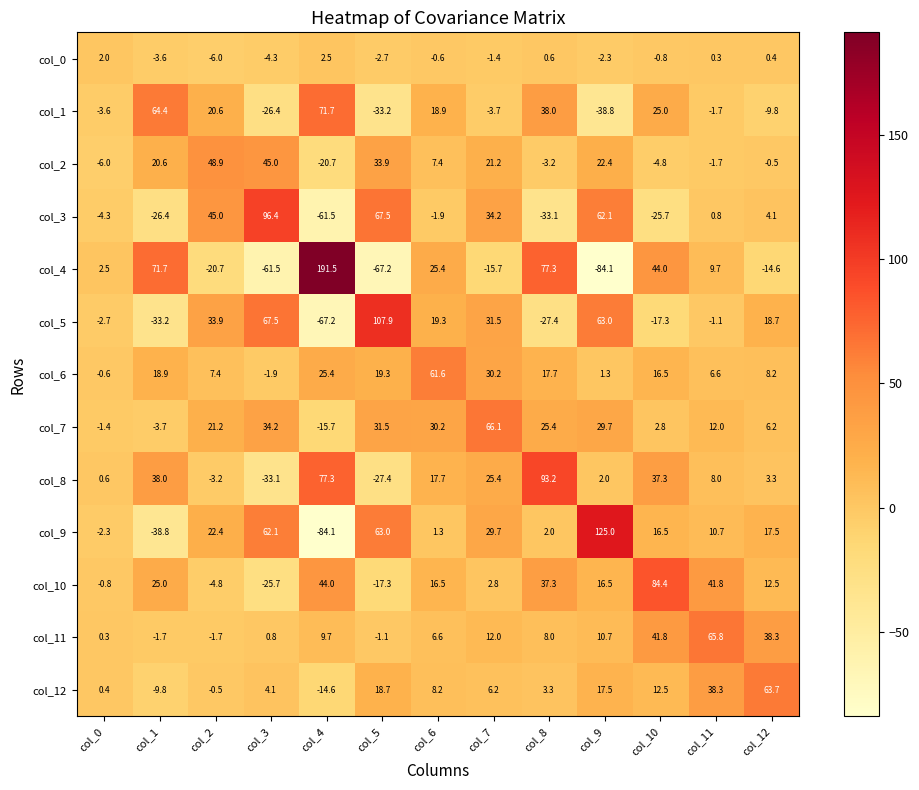

What is the spread (max minus min) of values at col_8?

126.3